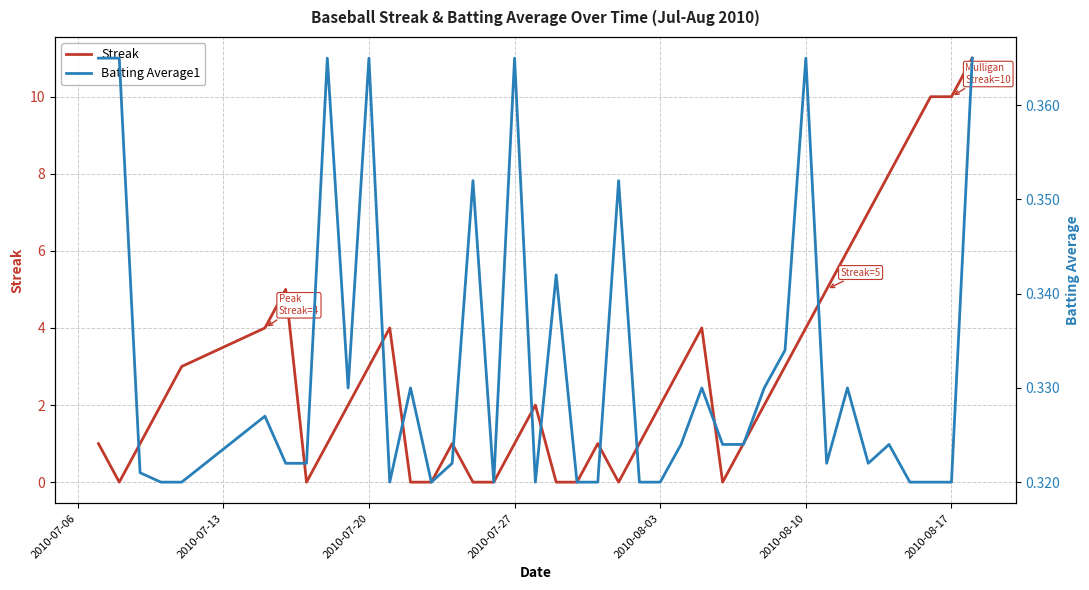

Is this an area chart (filled region under the line)?

No